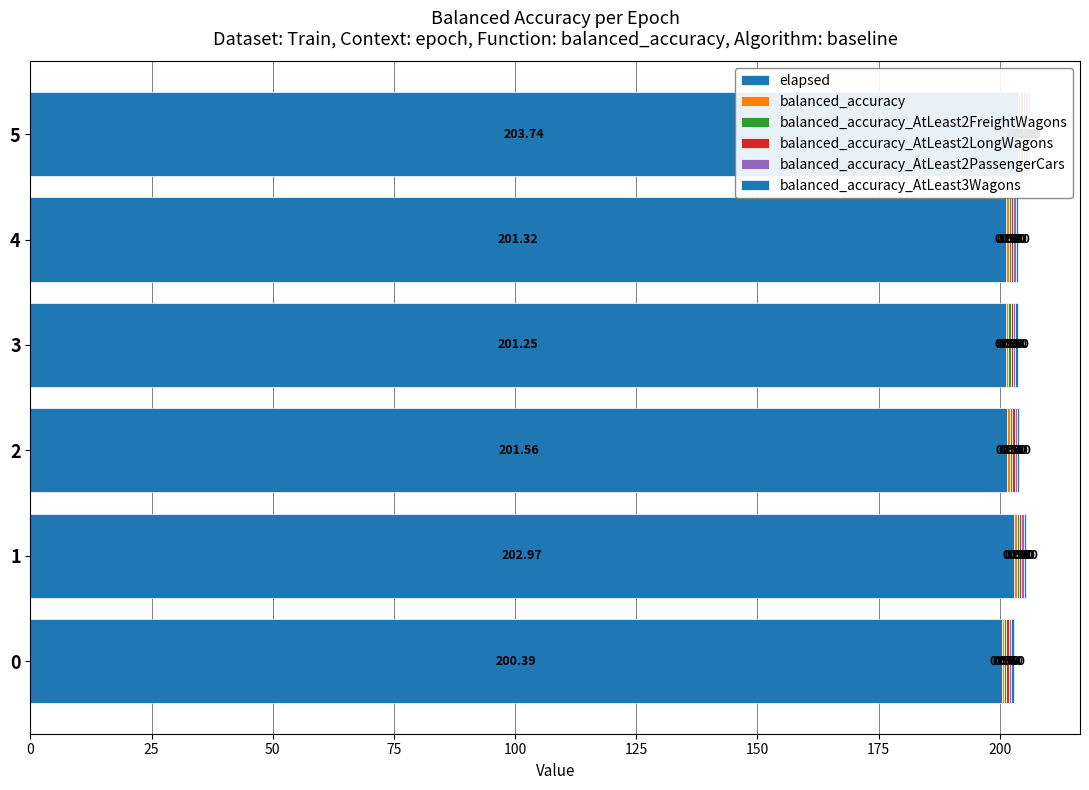

What is the difference between the maximum and minimum values in the elapsed series?

3.4